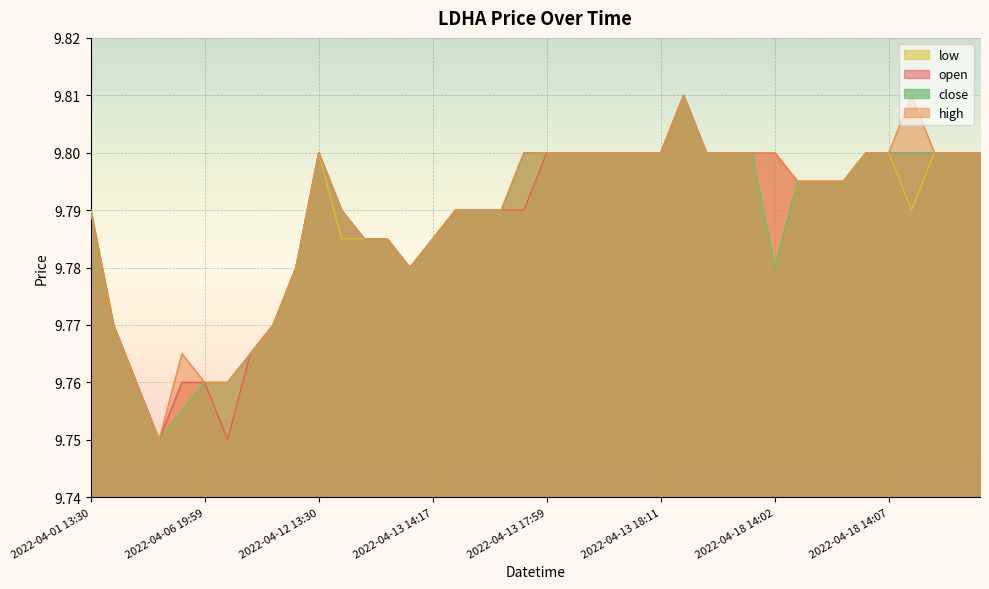

At 2022-04-18 14:03, list the series in order from largest to smallest.

open, high, low, close